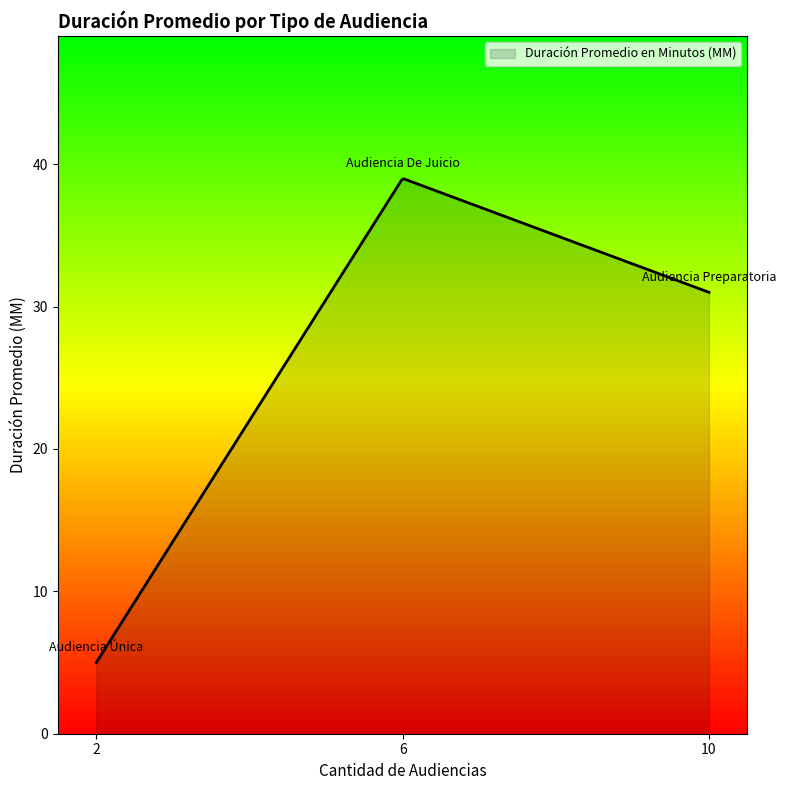

What is the difference between the maximum and minimum values?

34.0